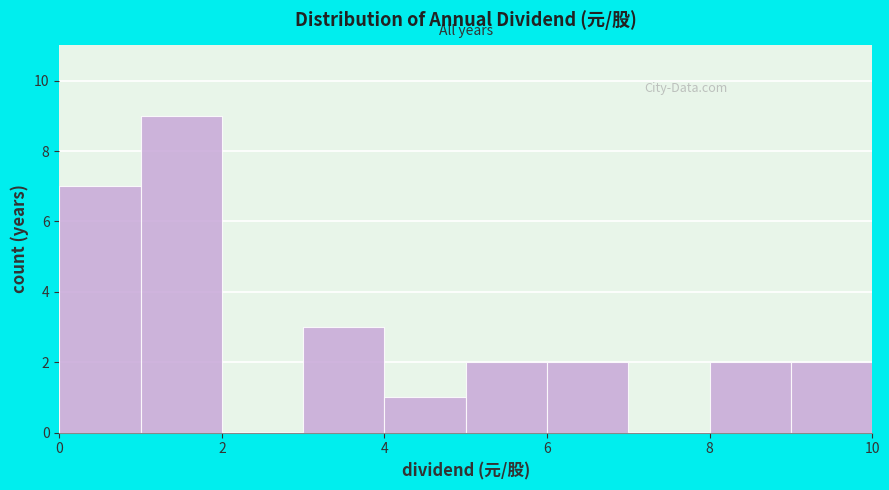

Over which range of the x-axis is the bar tallest?

1 to 2